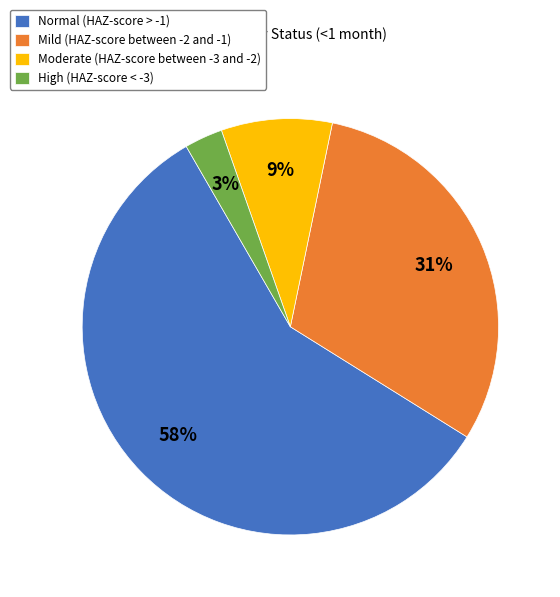

Which category accounts for the majority?

Normal (HAZ-score > -1)